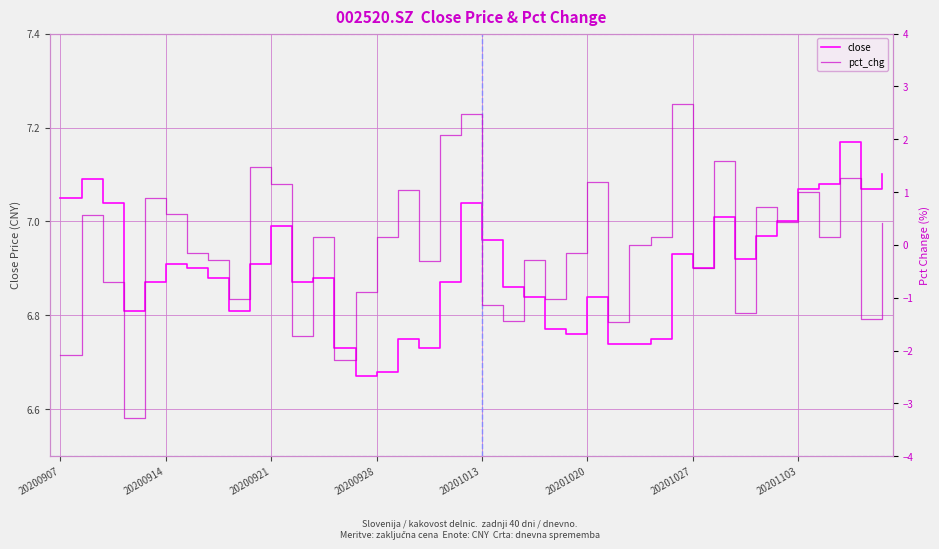

How many positive values does the pct_chg series have?

20